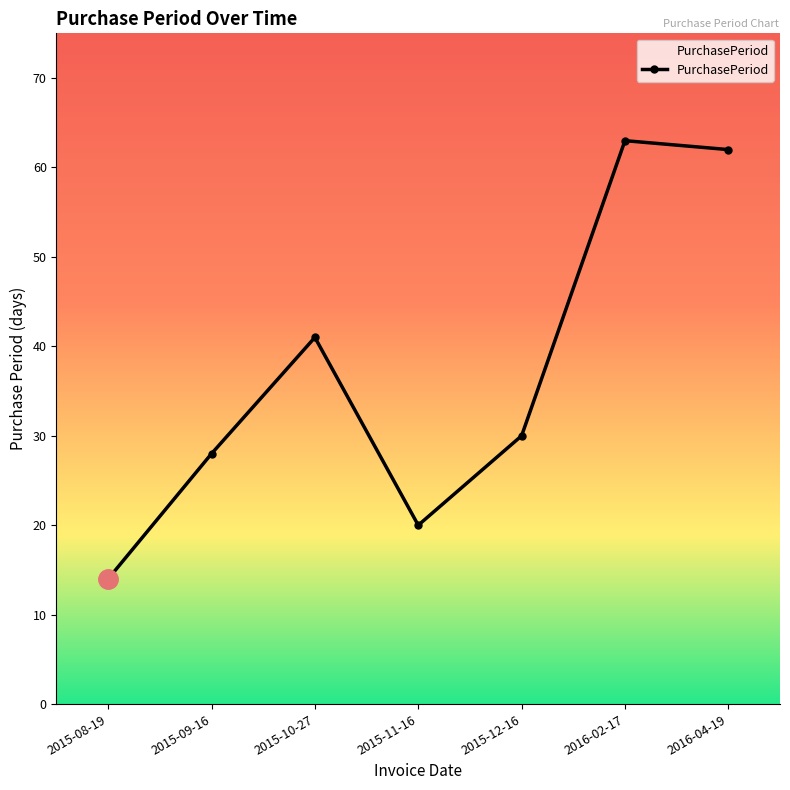

What is the smallest value displayed?

14